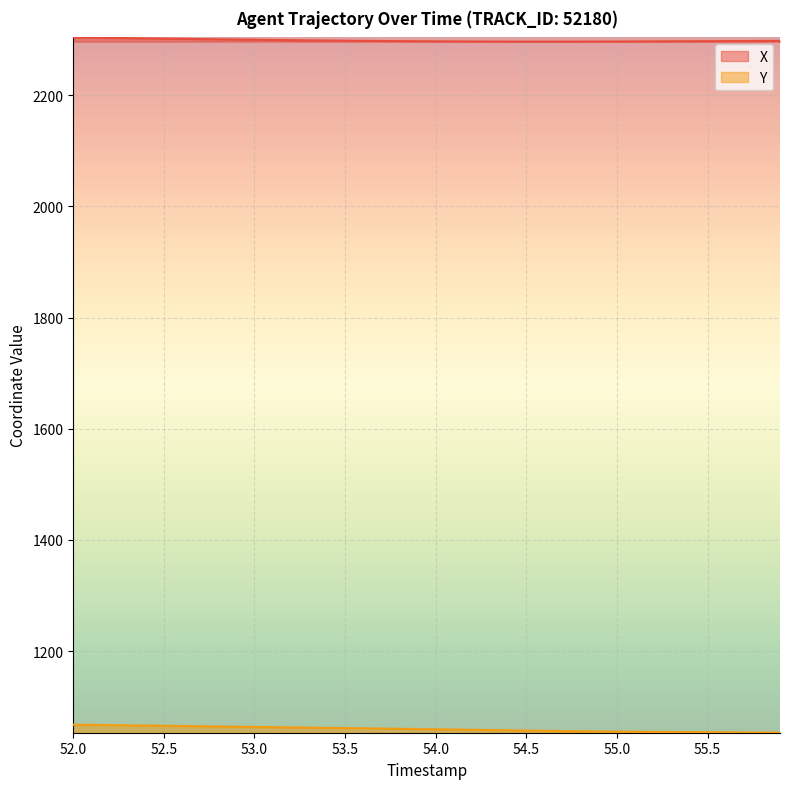

True or false: Y and X intersect in this chart.

False